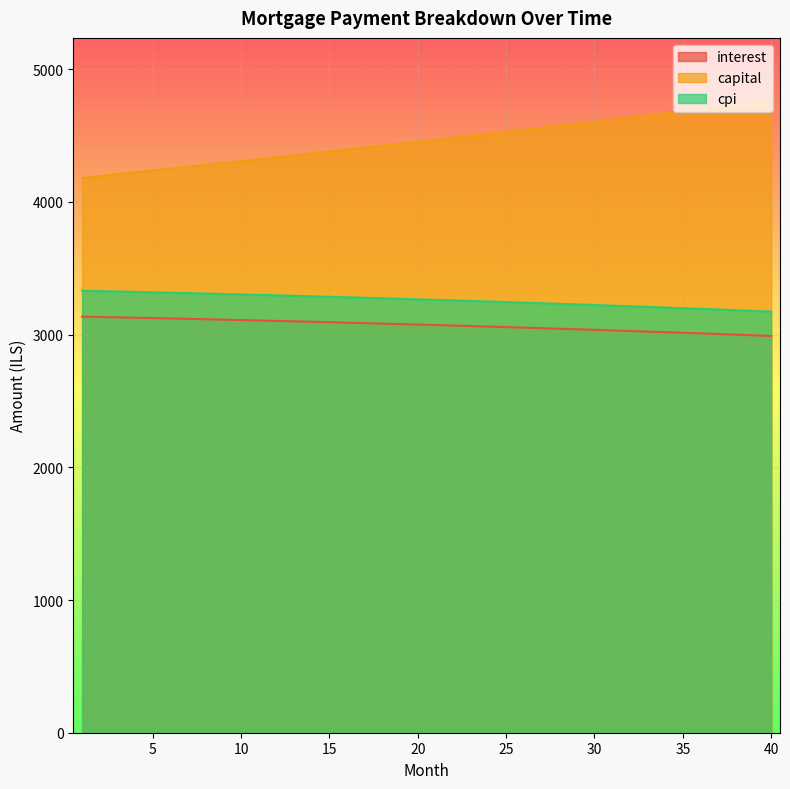

What is the approximate value of capital at 21?

4468.3